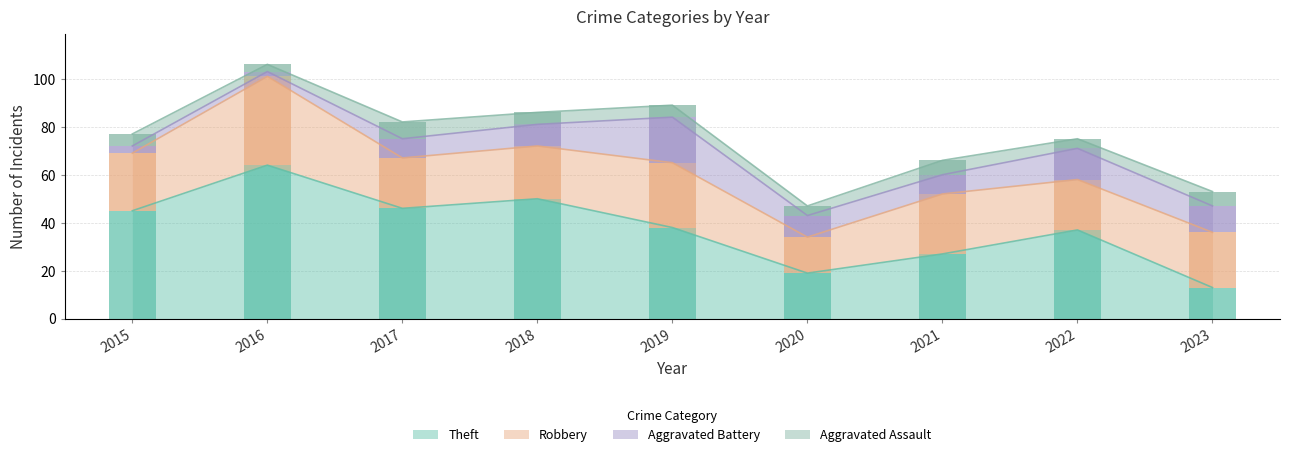

The value of Aggravated Battery at 2015 is 3. True or false?

True